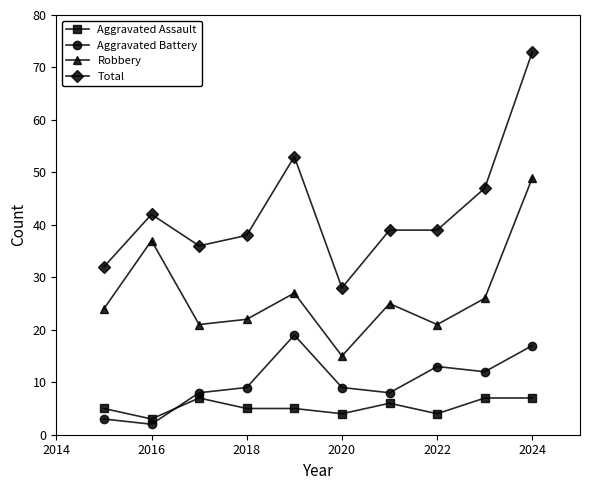

Does the chart display data point markers on the line(s)?

Yes